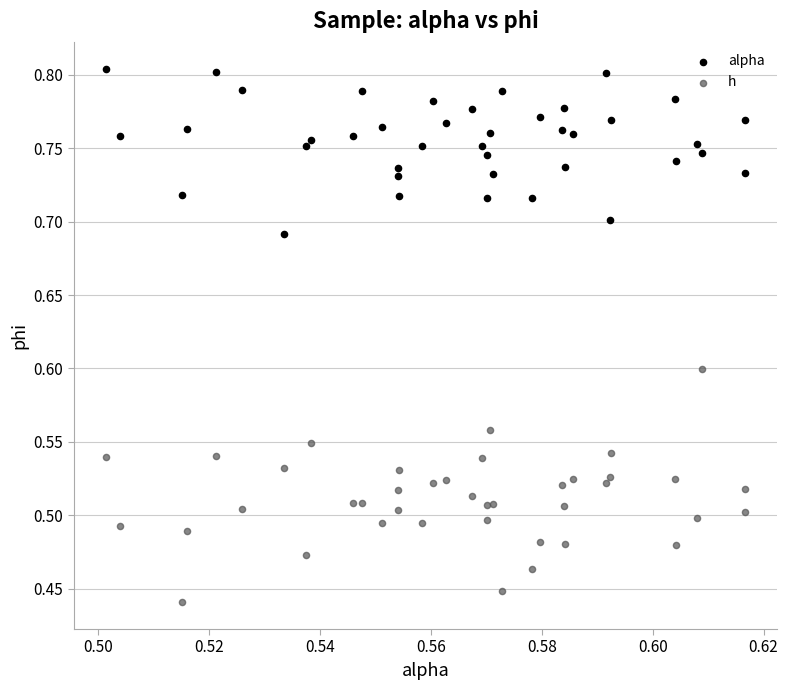

Which series contains the lowest Y value?

h